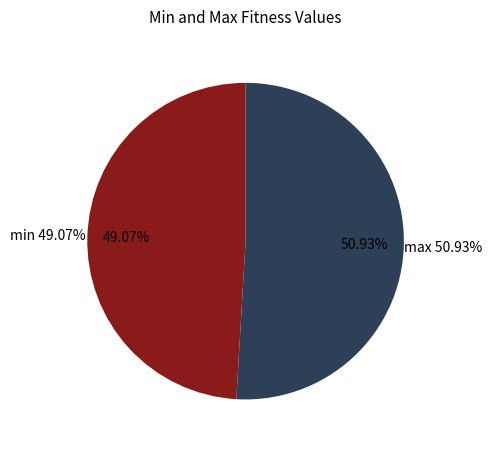

Is there any slice that represents more than half of the pie?

Yes